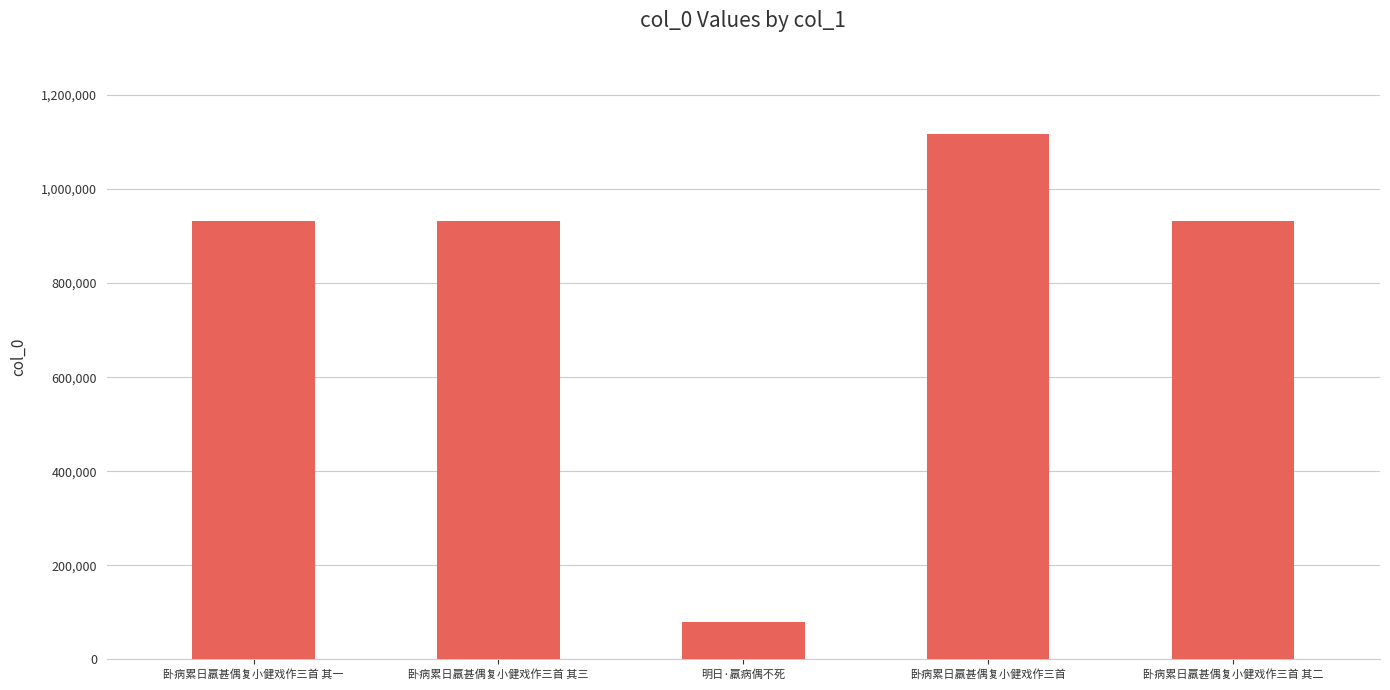

Which label corresponds to the largest value in the chart?

卧病累日羸甚偶复小健戏作三首